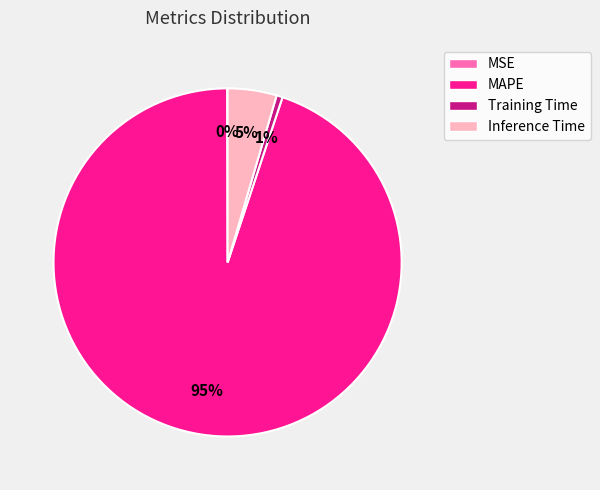

Is there any slice that represents more than half of the pie?

Yes